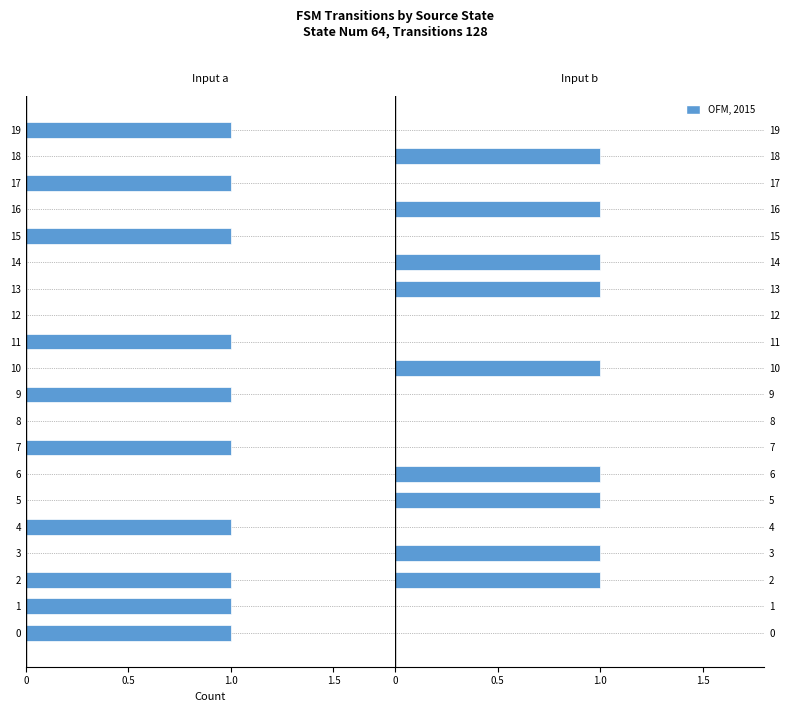

What is the difference between the second highest and minimum values in the OFM, 2015 series?

1